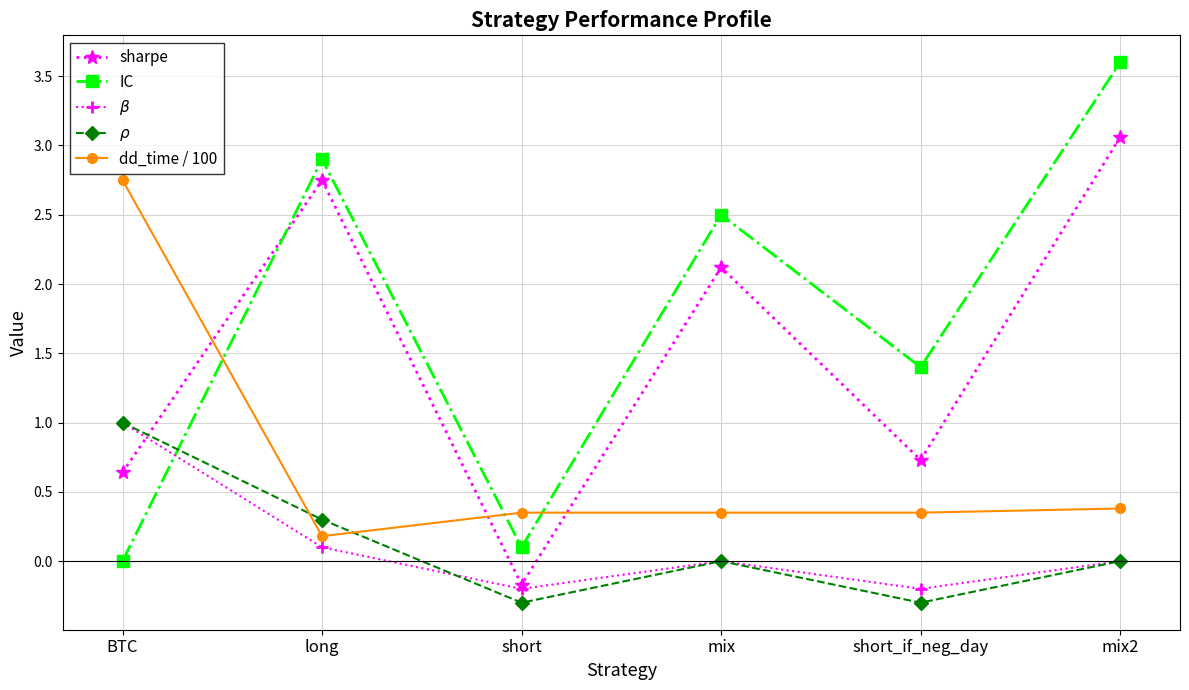

How many distinct data groups are displayed?

5